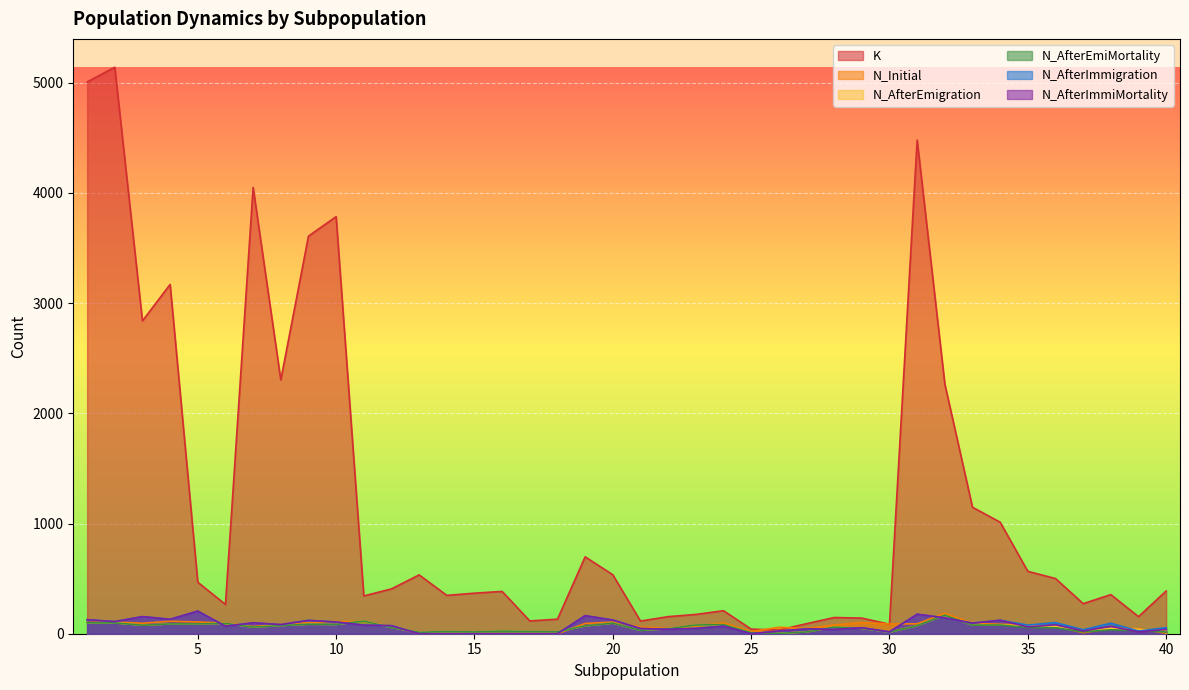

Rank the categories by K value from highest to lowest.

2, 1, 31, 7, 10, 9, 4, 3, 8, 32, 33, 34, 19, 35, 20, 13, 36, 5, 12, 40, 16, 15, 38, 14, 11, 37, 6, 24, 23, 22, 39, 28, 29, 18, 17, 21, 27, 30, 25, 26